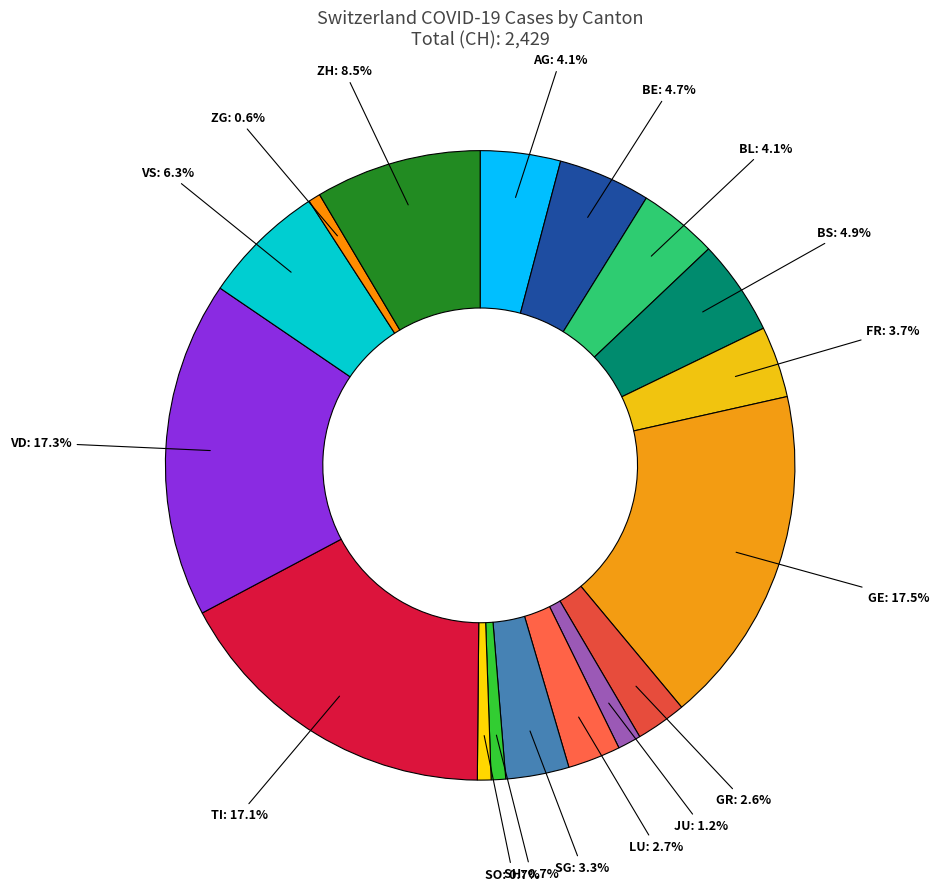

Is BE the majority of the pie?

No